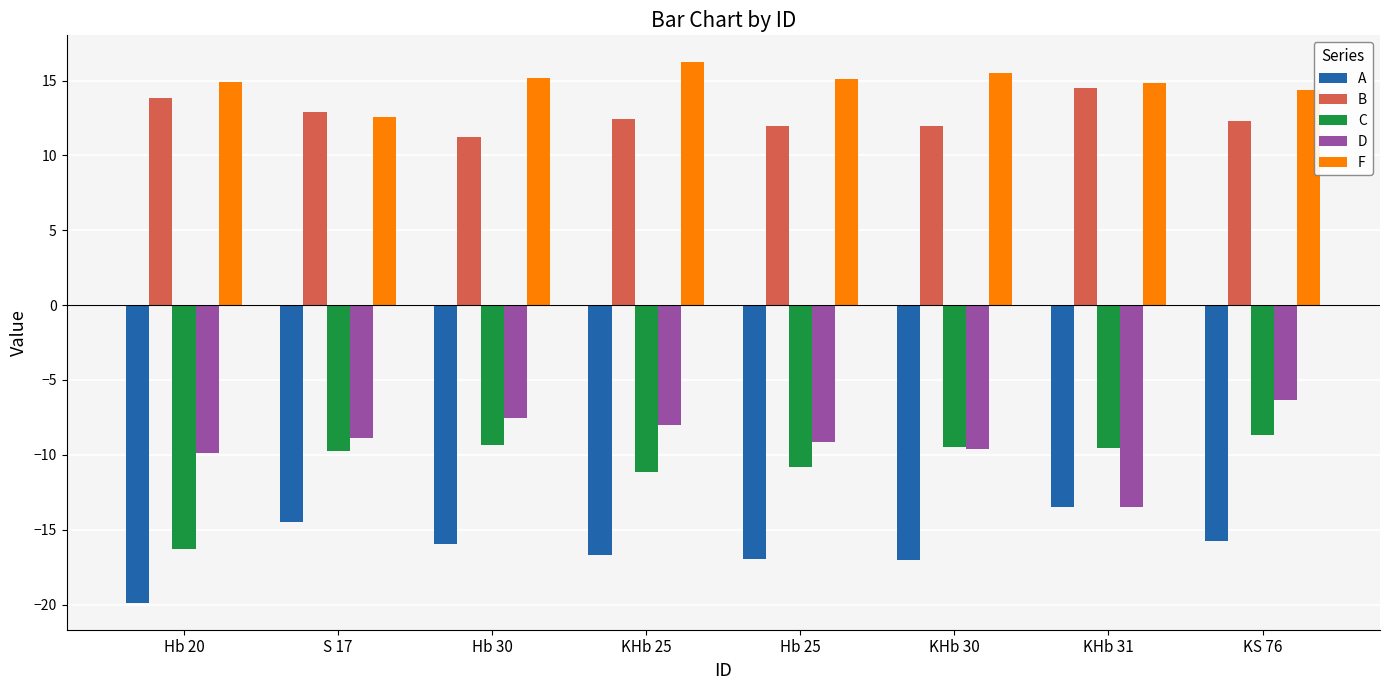

What is the total value across all series at KHb 31?

-7.2